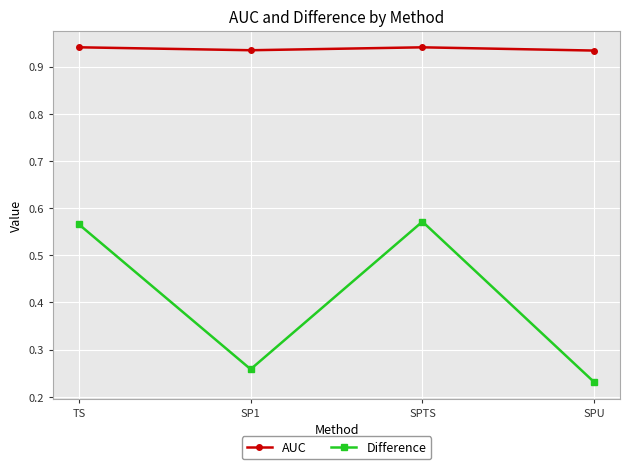

What is the difference between the highest and lowest values at SPU?

0.7